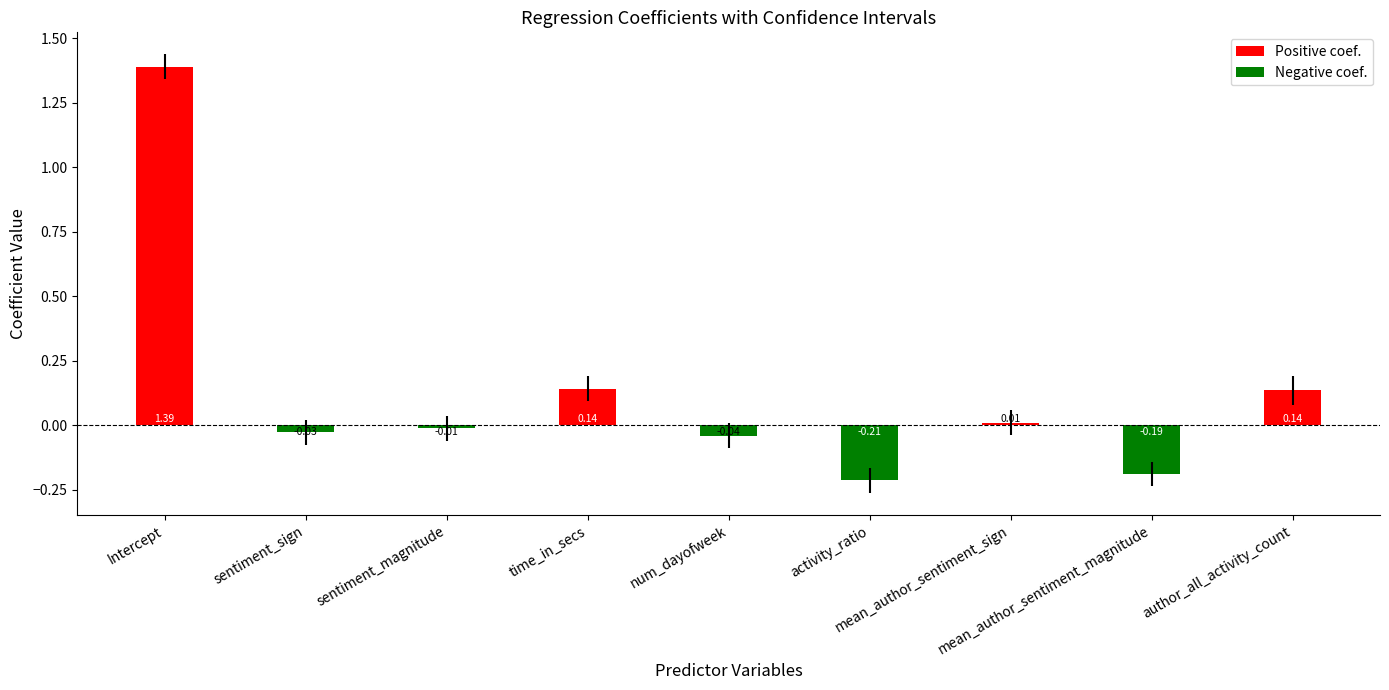

What is the label of the 1st bar from the left?

Intercept